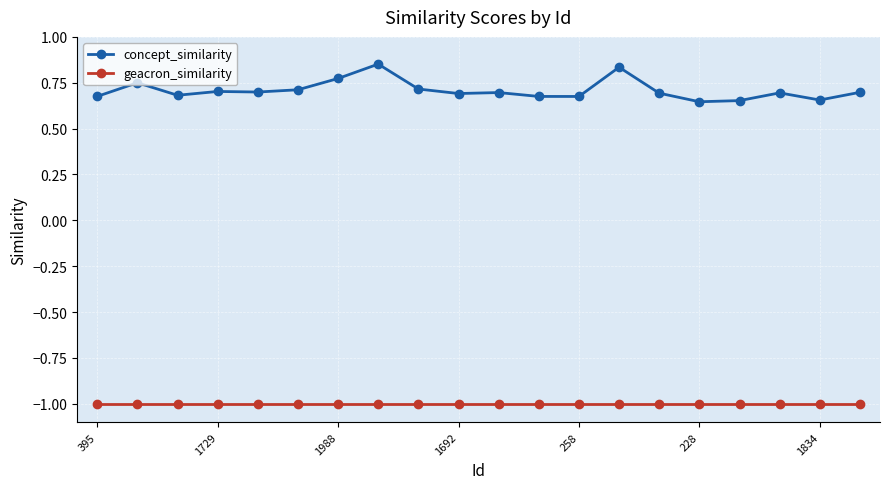

How many series are shown in this chart?

2